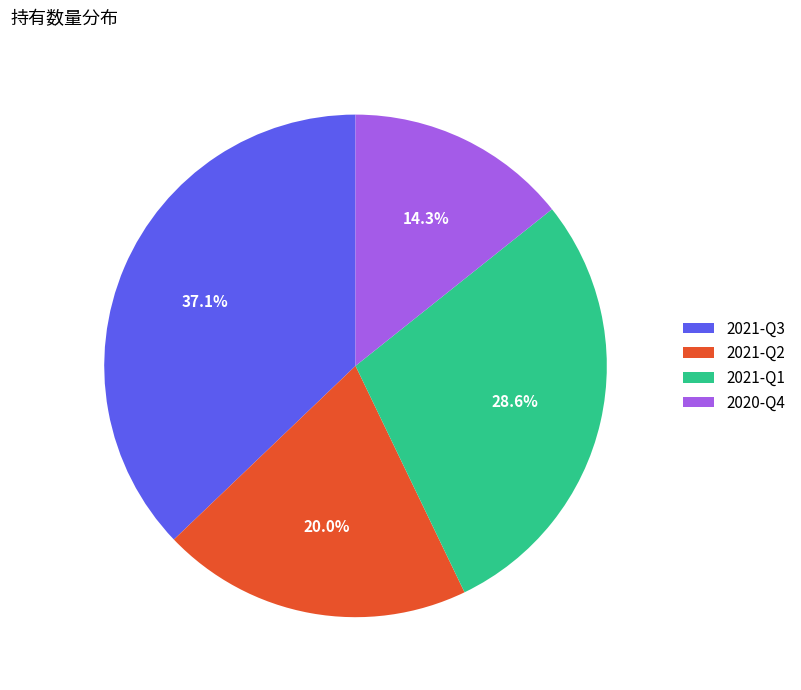

To the nearest percent, what is the combined percentage of 2021-Q3 and 2020-Q4?

51%